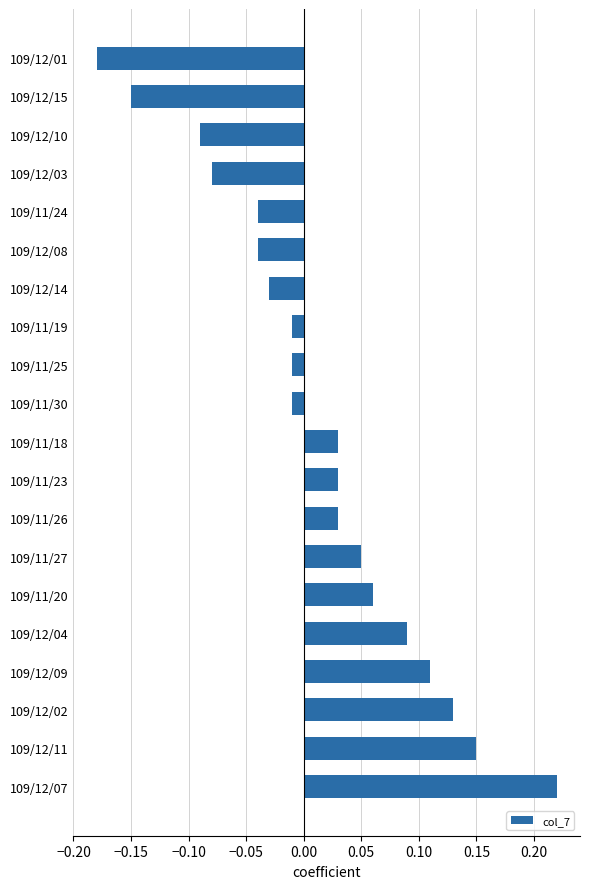

How many bars are there in total?

20